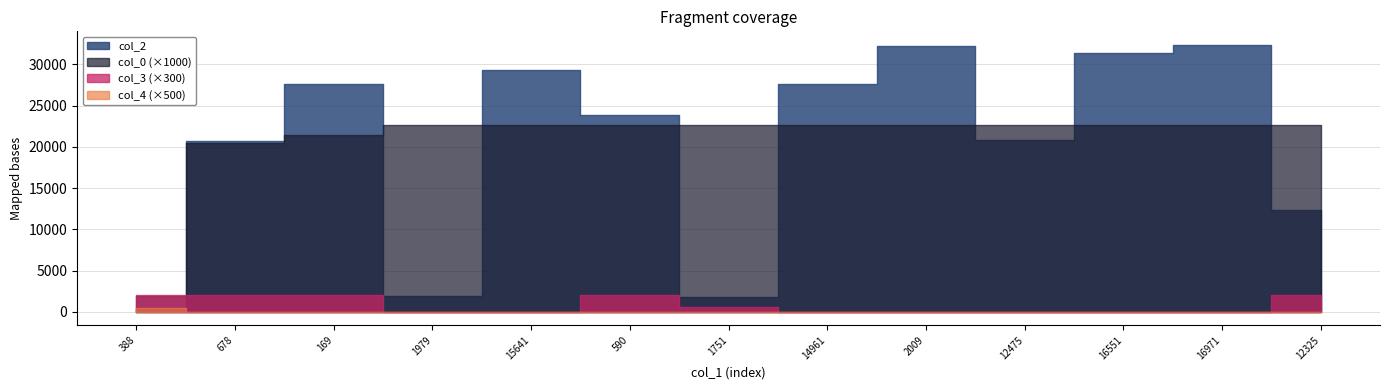

Which has a higher value, 1979 or 12325?

12325